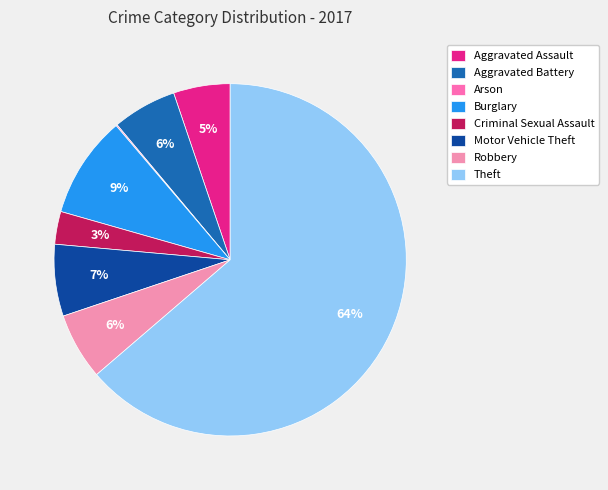

What is the total percentage of Aggravated Battery and Motor Vehicle Theft?

12.5%